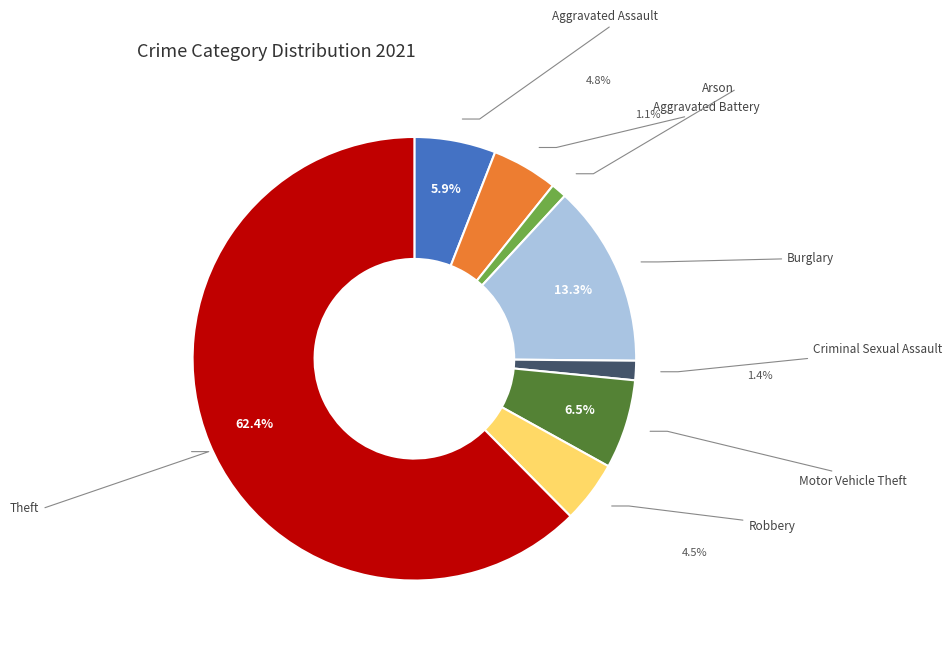

Is there a majority slice in this chart?

Yes